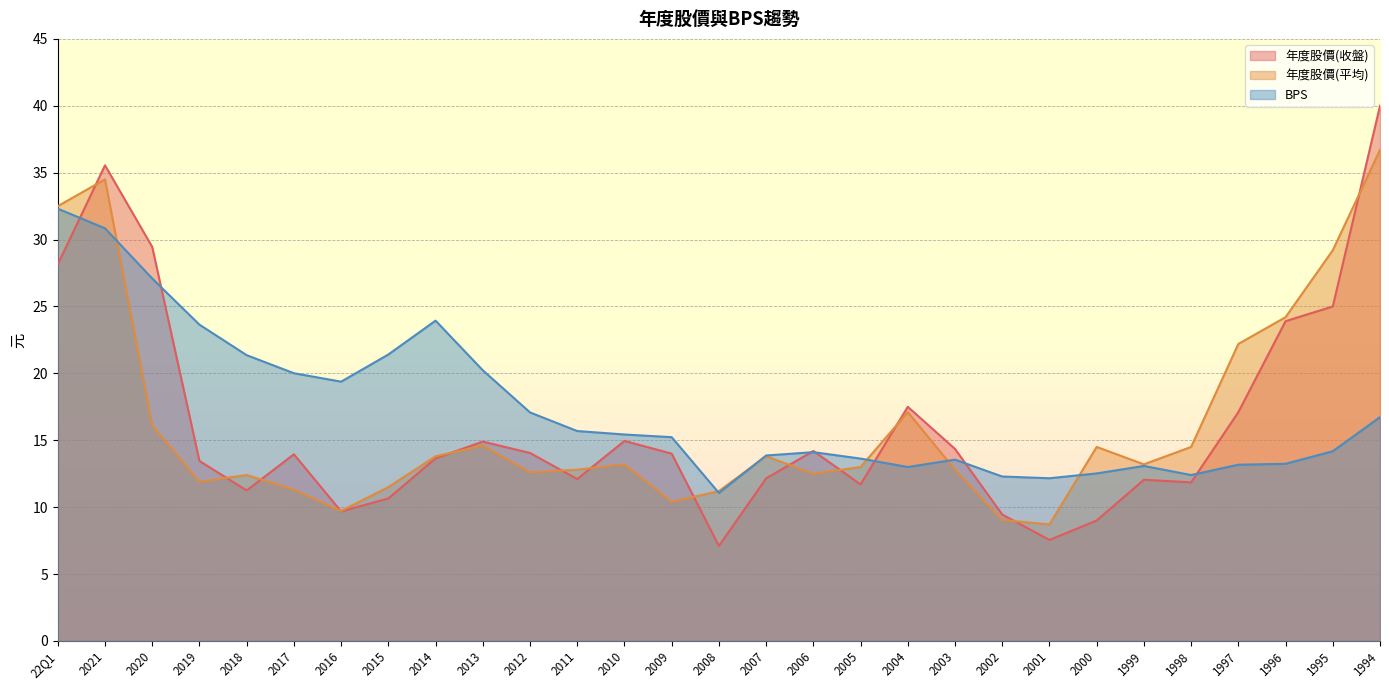

What is the sum of all 平均股價 values?

470.0